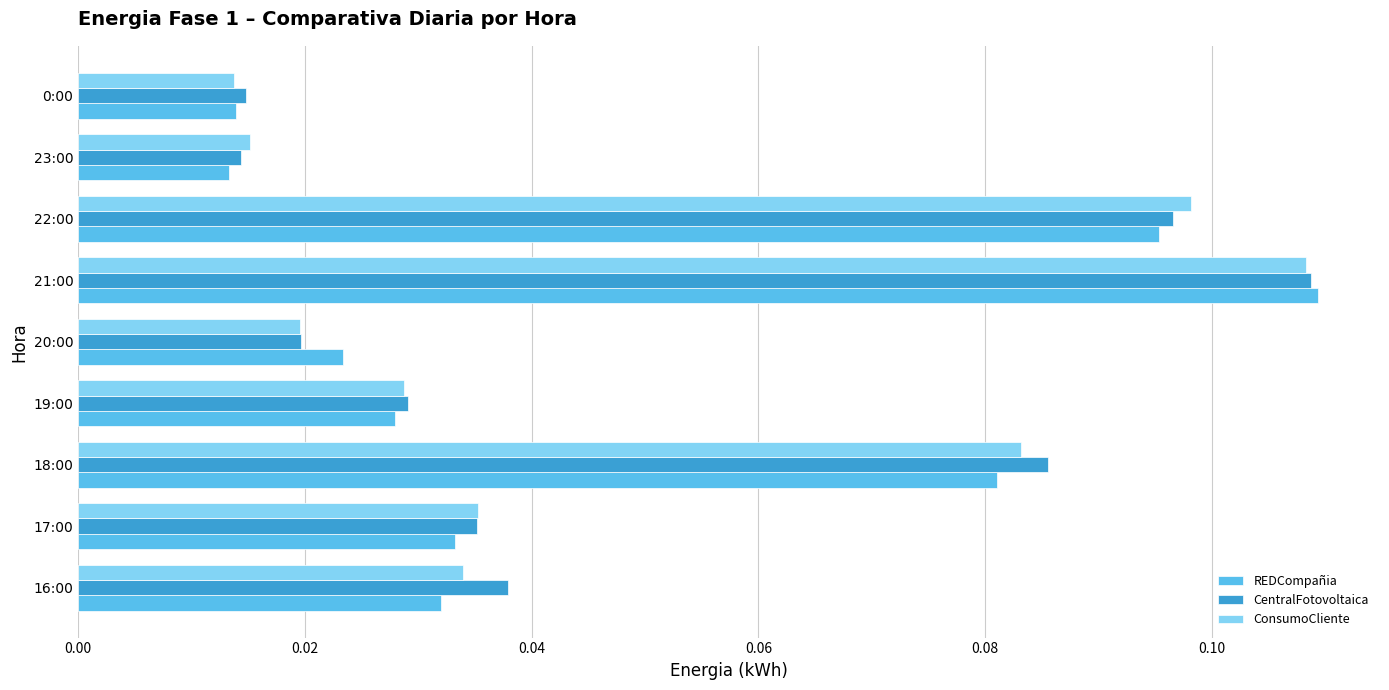

Which label corresponds to the largest value in the chart?

21:00